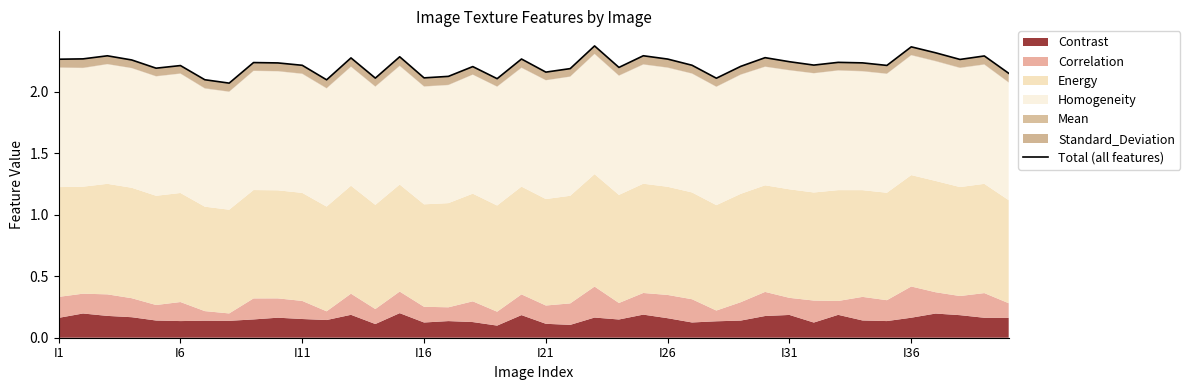

The value at 28 is 2.2. True or false?

True